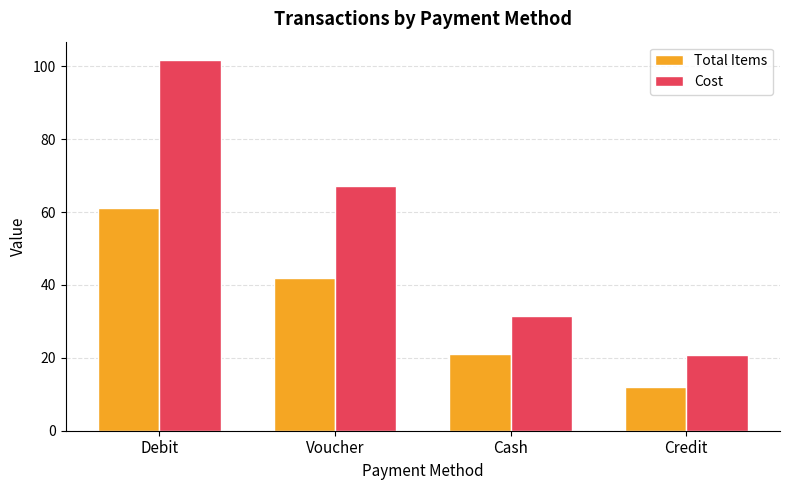

The value of Total Items at Debit is 61.0. True or false?

True